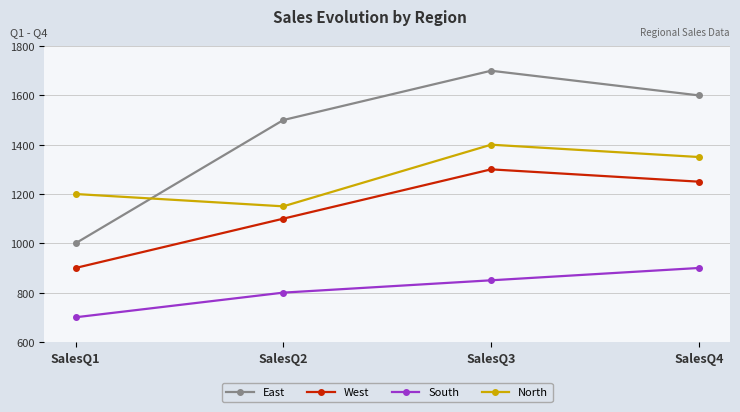

Which label corresponds to the smallest value in the chart?

SalesQ1